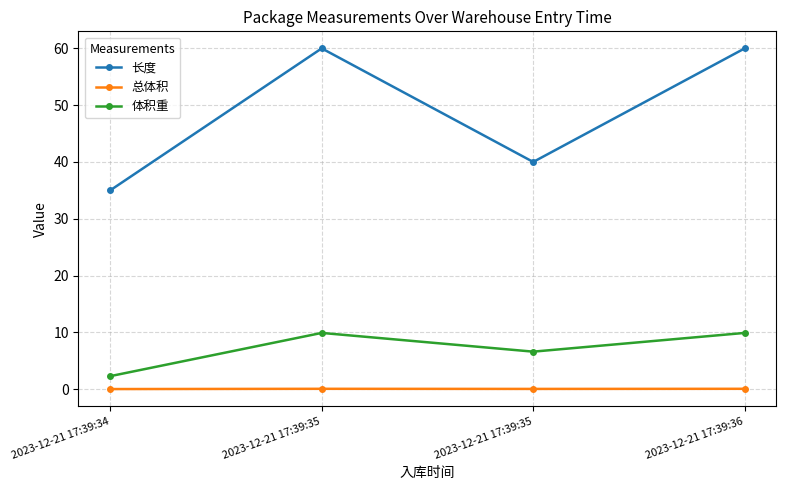

Count the 长度 values in the range 40 to 60.

3